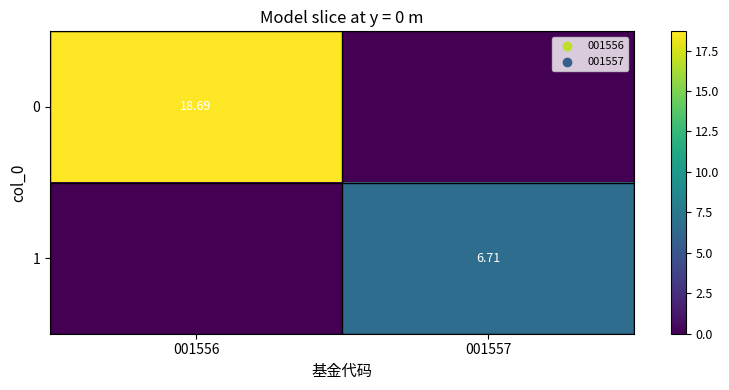

Is it true that 1 equals 6.7 at 001557?

True